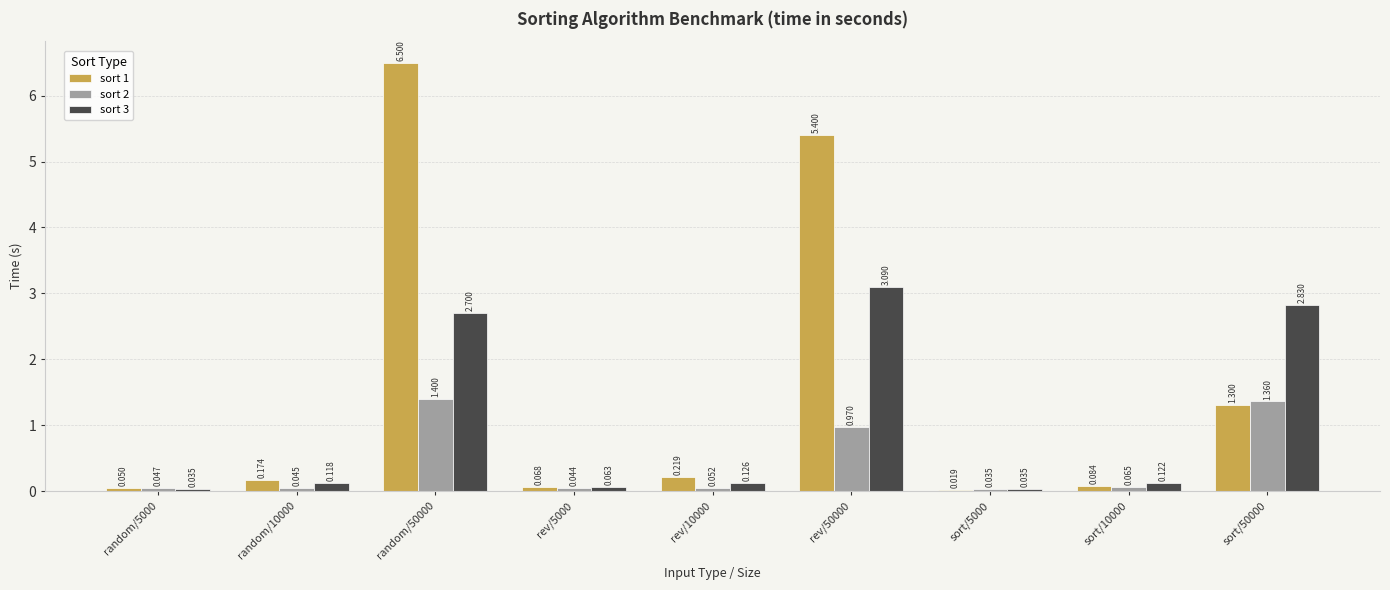

What is the highest value of the sort 3 series?

3.1